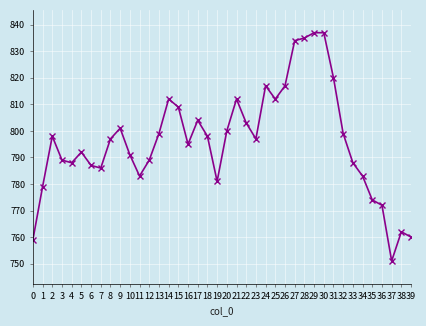

Is it true that the value at 6 is 413?

False